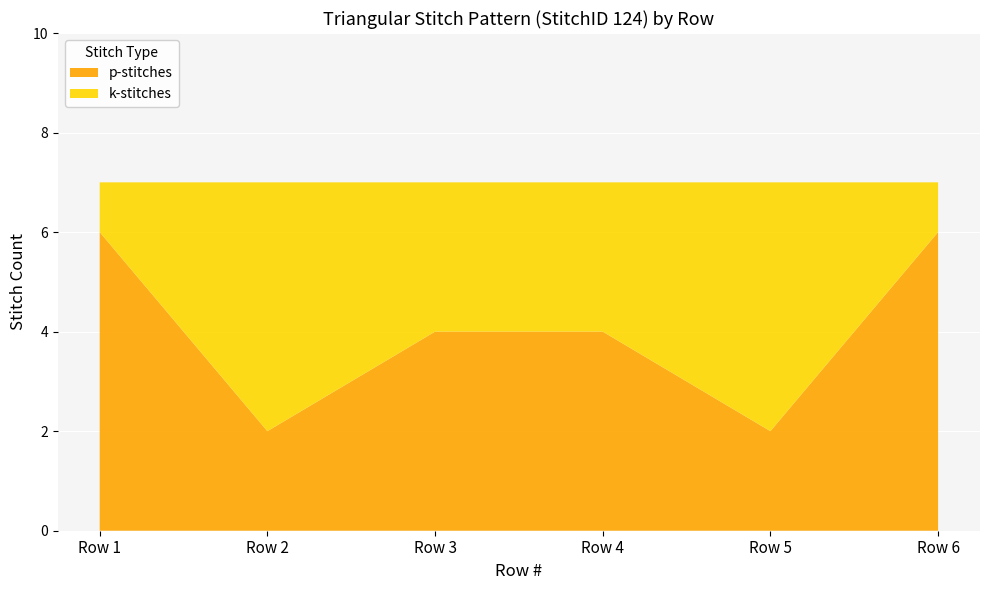

Reading left to right, transcribe all the data shown in this chart.

p-stitches: Row 1=6	Row 2=2	Row 3=4	Row 4=4	Row 5=2	Row 6=6
k-stitches: Row 1=1	Row 2=5	Row 3=3	Row 4=3	Row 5=5	Row 6=1